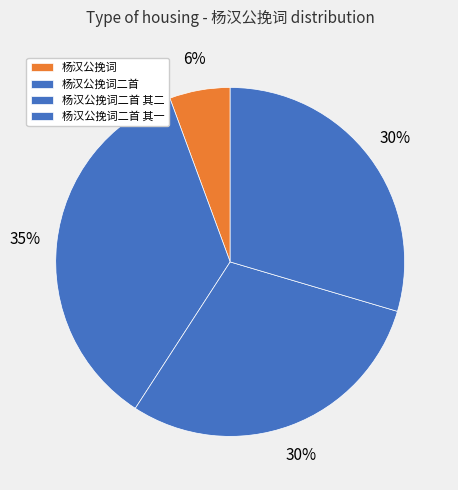

The 杨汉公挽词二首 其一 slice represents 30% of the pie. True or false?

True